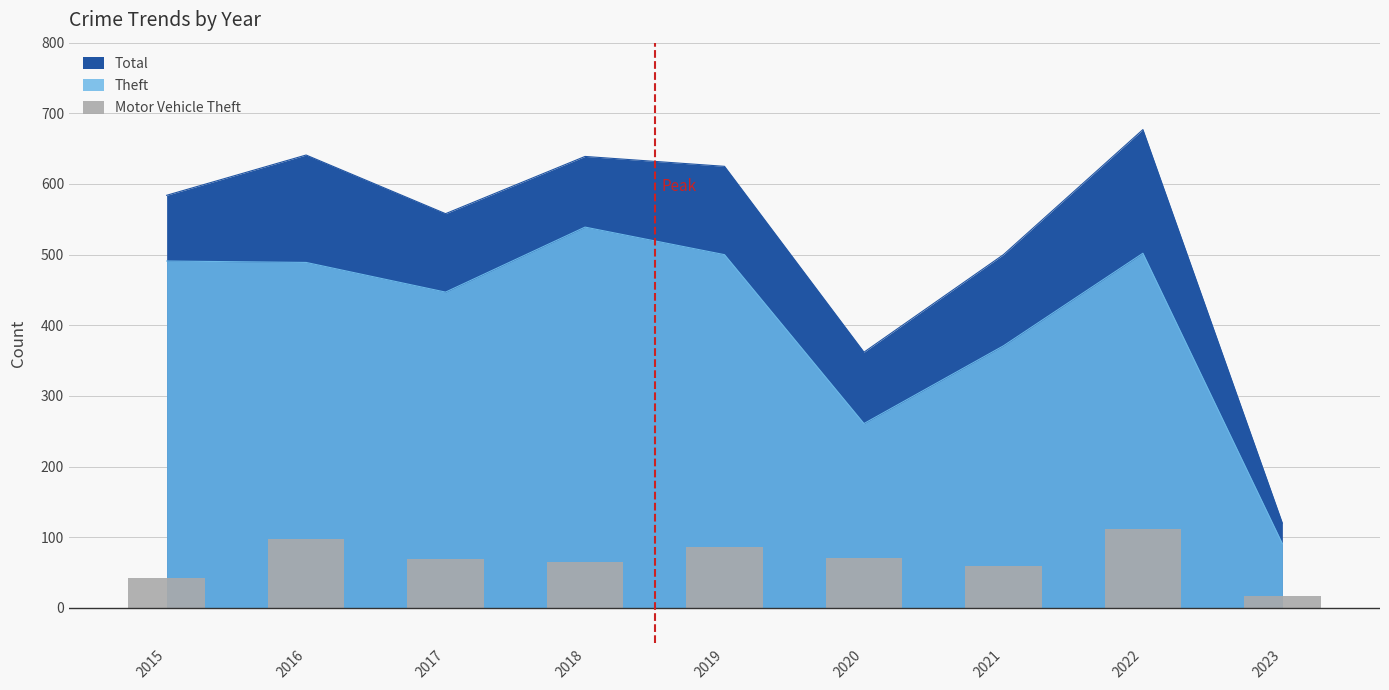

Which has a higher value, 2017 or 2016?

2016